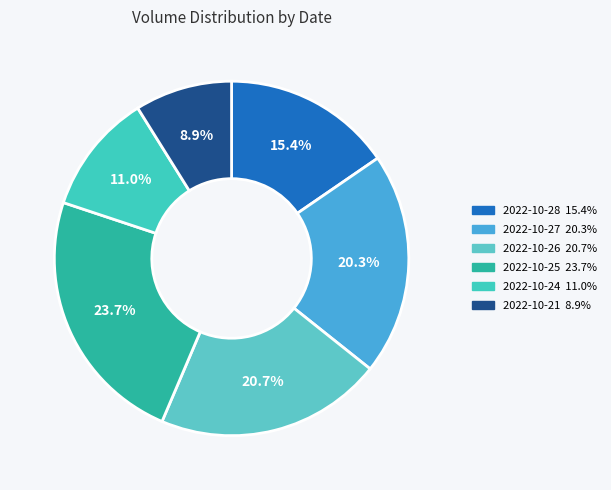

Is 2022-10-27 the majority of the pie?

No